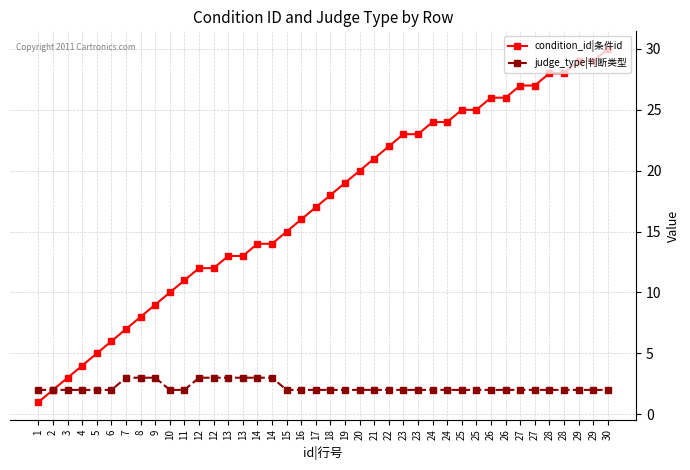

Which category has the lowest value across all series?

1